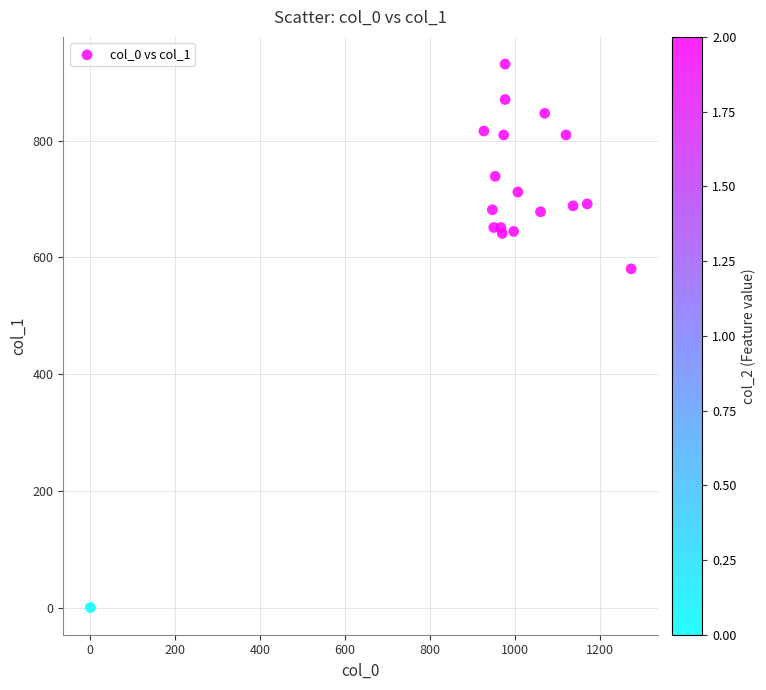

What Y value in the scatter plot is closest to 465?

580.5